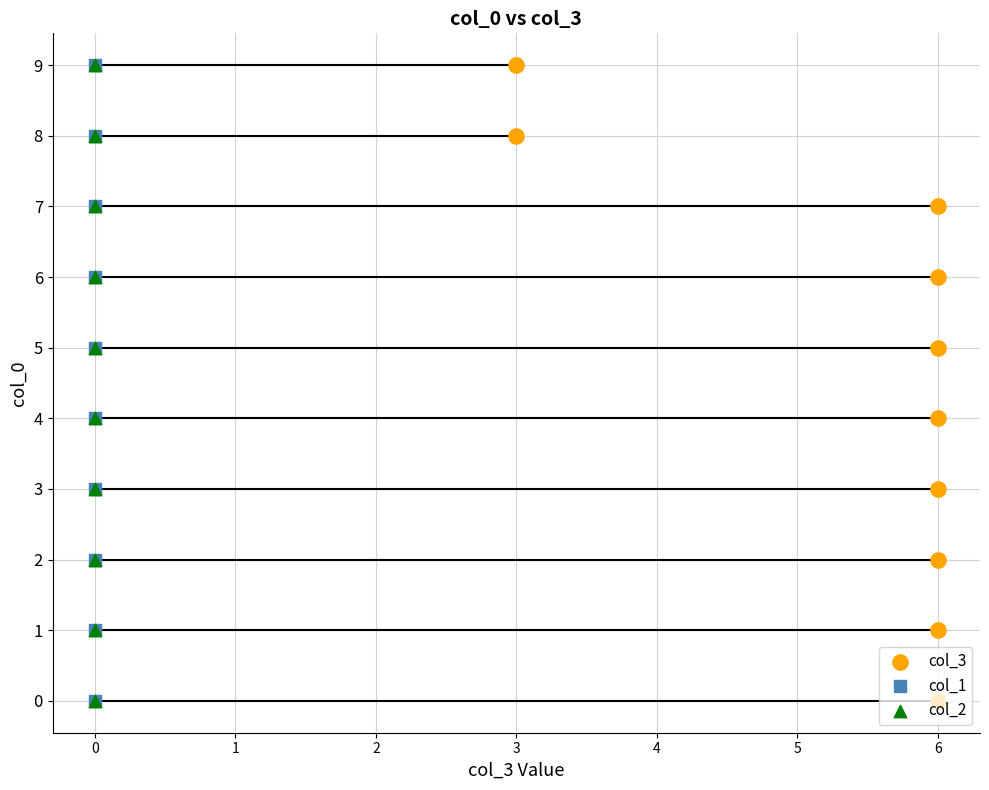

Which series contains the lowest Y value?

col_1